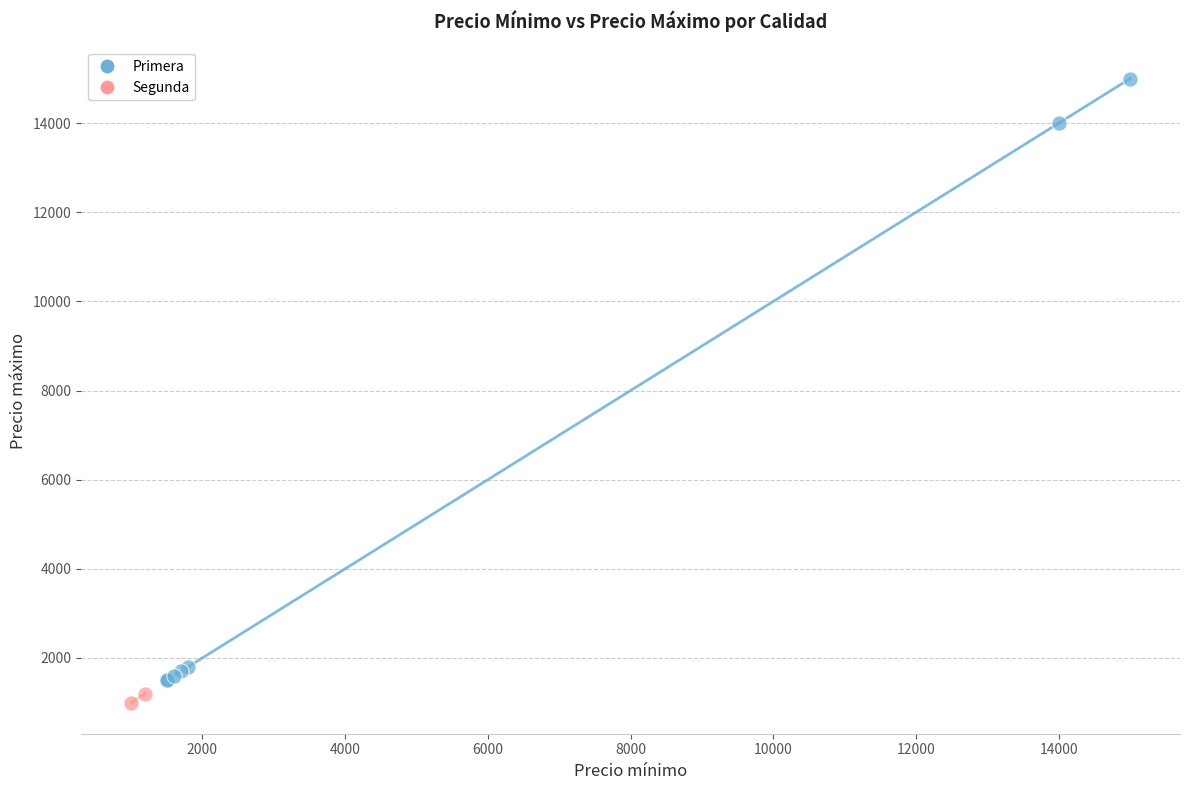

What are all the series names shown in the legend?

Primera, Segunda